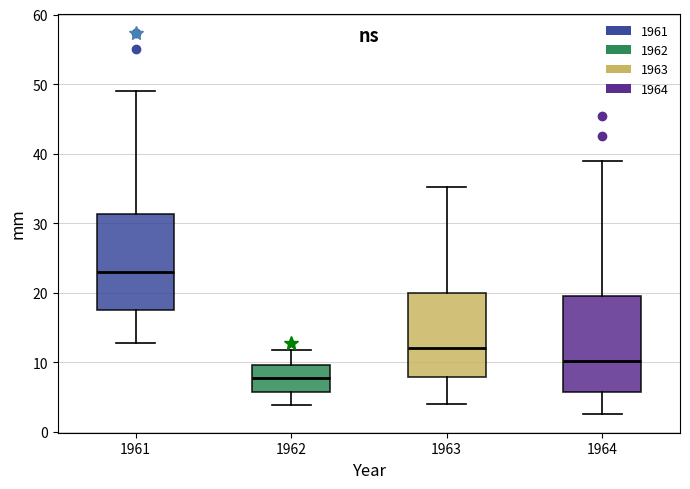

Reading left to right, read every box against the y-axis: the position of its median line, the range the box covers, and the ends of its whiskers. The values are not printed on the chart, so give them approximately, as read against the axis.

1961: median 23, box 17 to 31, whiskers 13 to 49
1962: median 8, box 6 to 10, whiskers 4 to 12
1963: median 12, box 8 to 20, whiskers 4 to 35
1964: median 10, box 6 to 20, whiskers 3 to 39